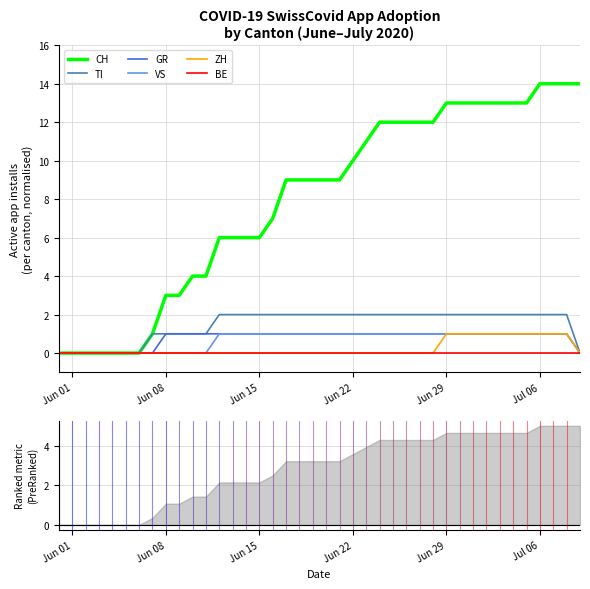

What is the average value of the CH series?

8